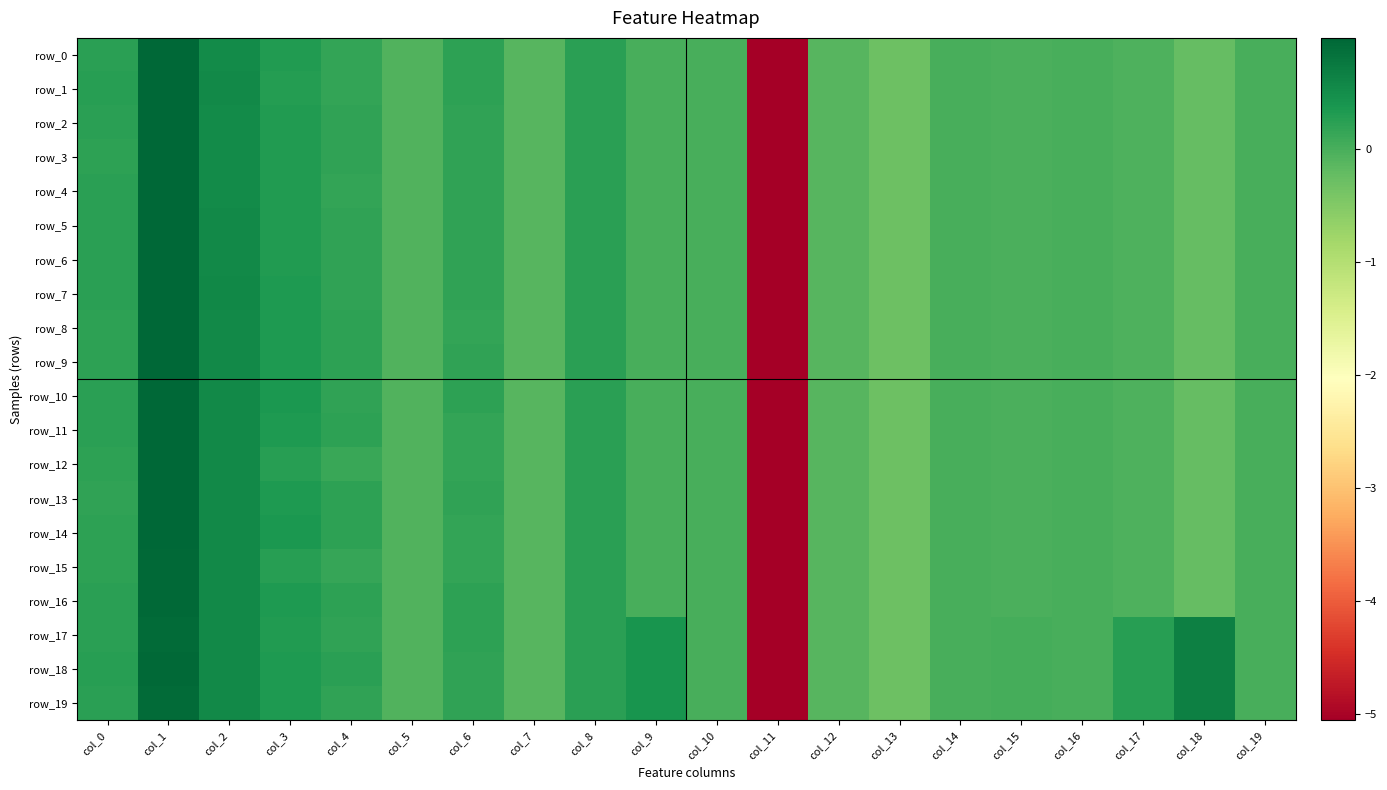

The row_3 series shows -0.0 at col_19. True or false?

False